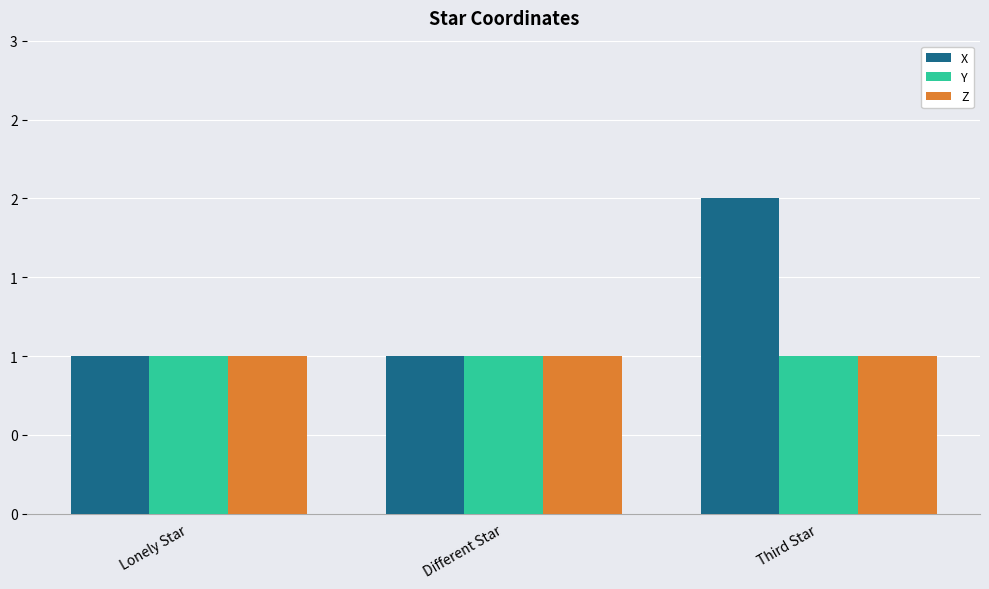

What are all the series names shown in the legend?

X, Y, Z